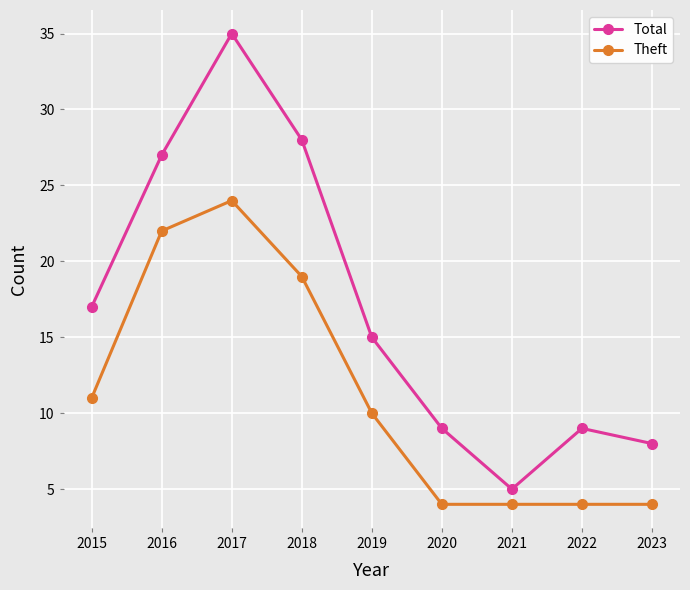

True or false: Theft and Total intersect in this chart.

False